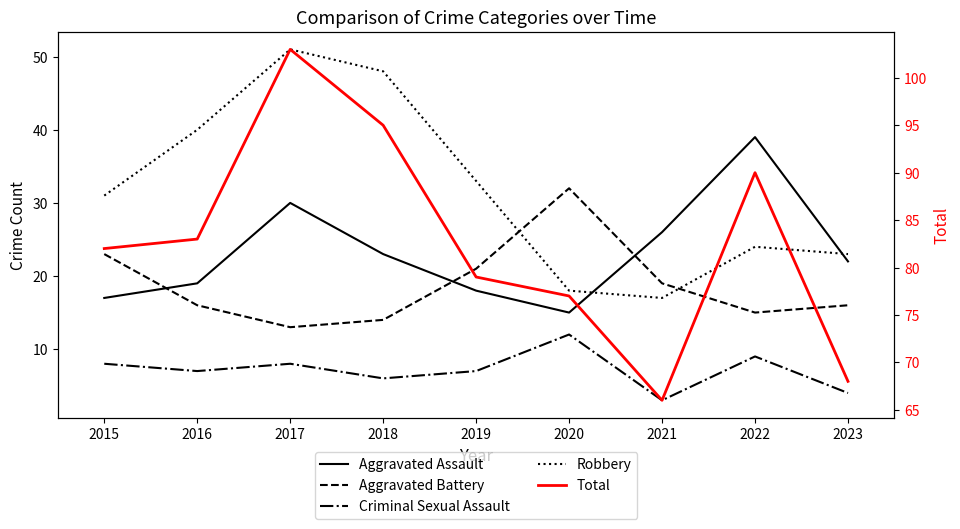

Reading left to right, extract all data points from this chart.

Aggravated Assault: 2015=17	2016=19	2017=30	2018=23	2019=18	2020=15	2021=26	2022=39	2023=22
Aggravated Battery: 2015=23	2016=16	2017=13	2018=14	2019=21	2020=32	2021=19	2022=15	2023=16
Criminal Sexual Assault: 2015=8	2016=7	2017=8	2018=6	2019=7	2020=12	2021=3	2022=9	2023=4
Robbery: 2015=31	2016=40	2017=51	2018=48	2019=33	2020=18	2021=17	2022=24	2023=23
Total: 2015=82	2016=83	2017=103	2018=95	2019=79	2020=77	2021=66	2022=90	2023=68